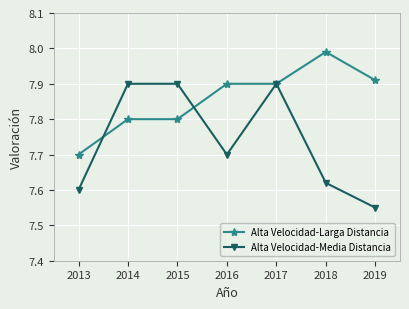

How many lines are shown in the chart?

2